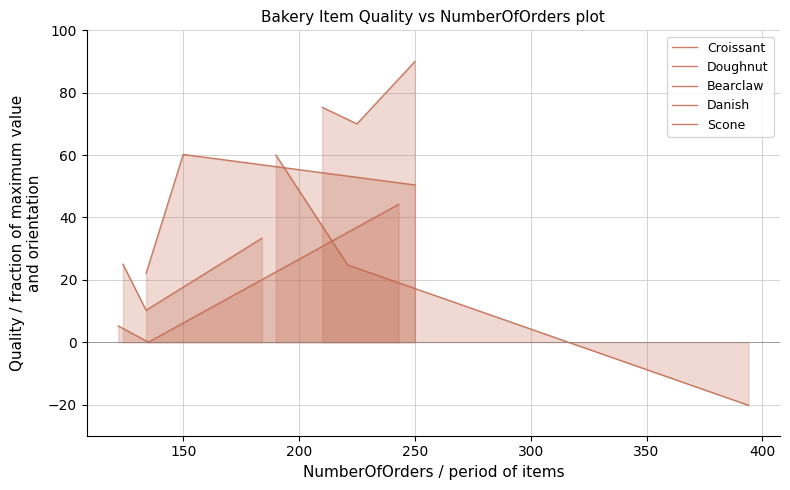

Between 100 and 200, which series saw the biggest shift?

Danish